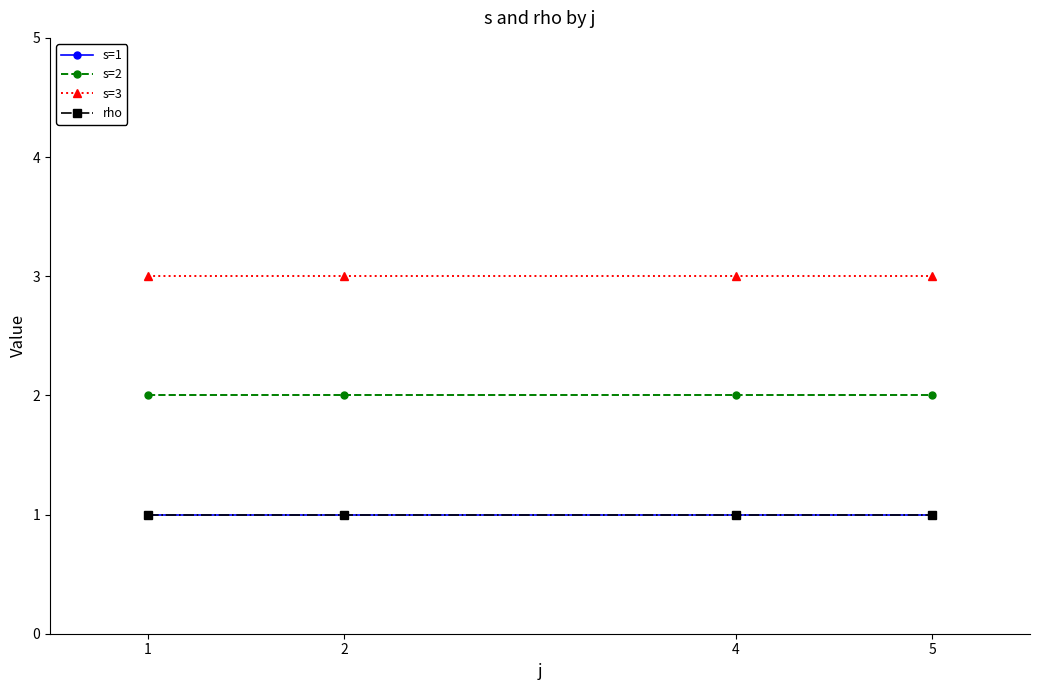

Rank the categories by s=3 value from highest to lowest.

1, 2, 4, 5